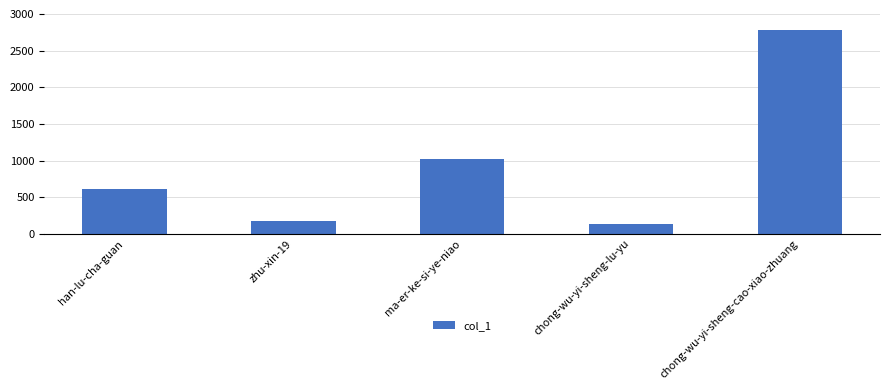

Which category has the lowest value across all series?

chong-wu-yi-sheng-lu-yu